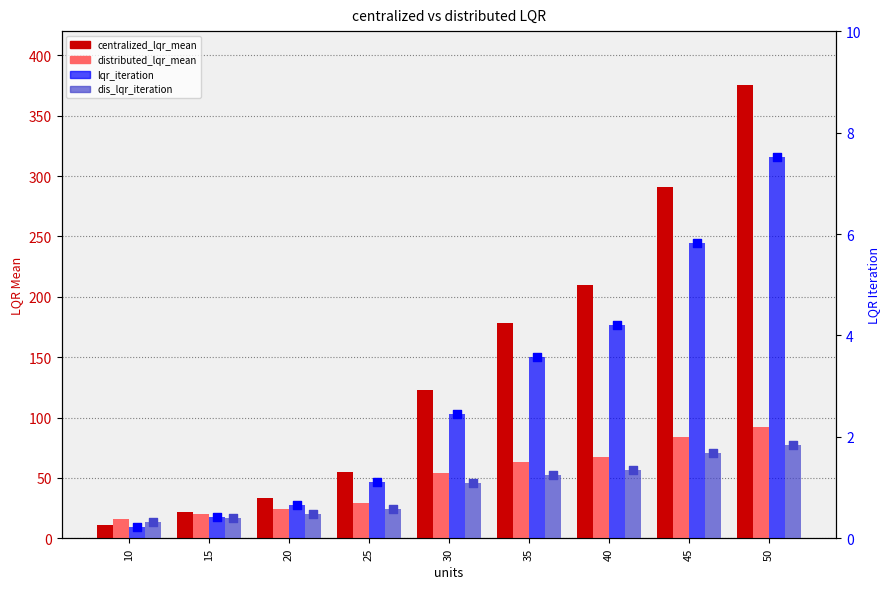

Which series has the widest spread of Y values?

centralized_lqr_mean